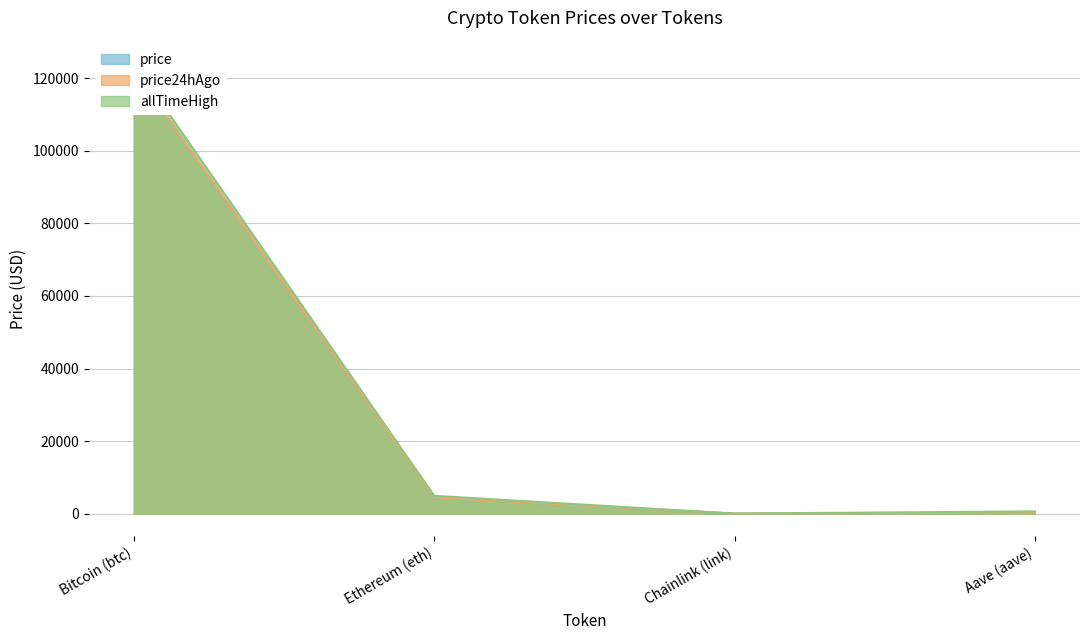

Is it true that price24hAgo equals 1080.2 at Ethereum (eth)?

False